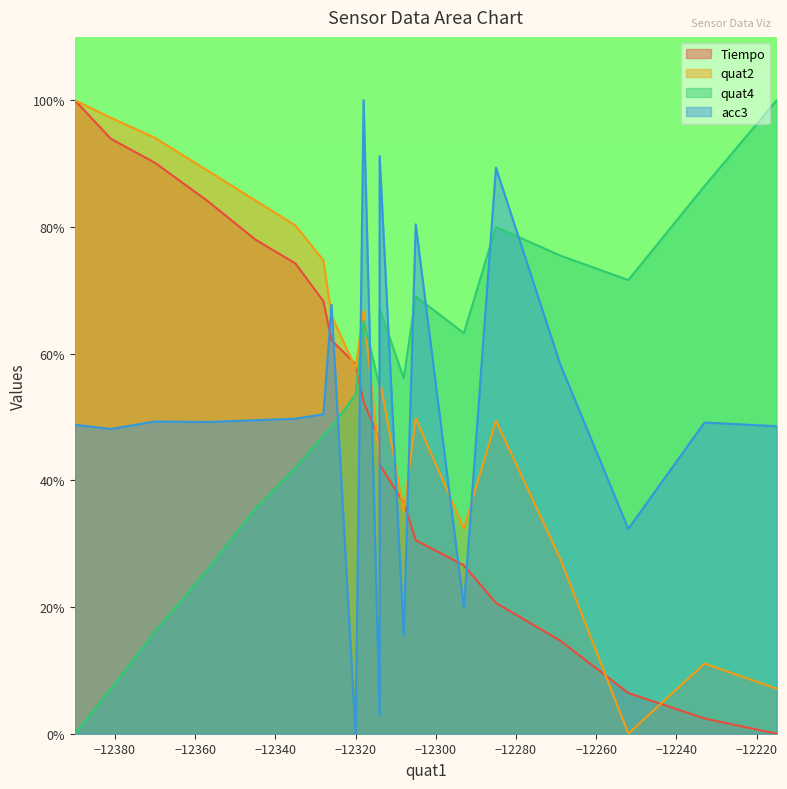

What is the label of the 2nd point from the left?

−12380